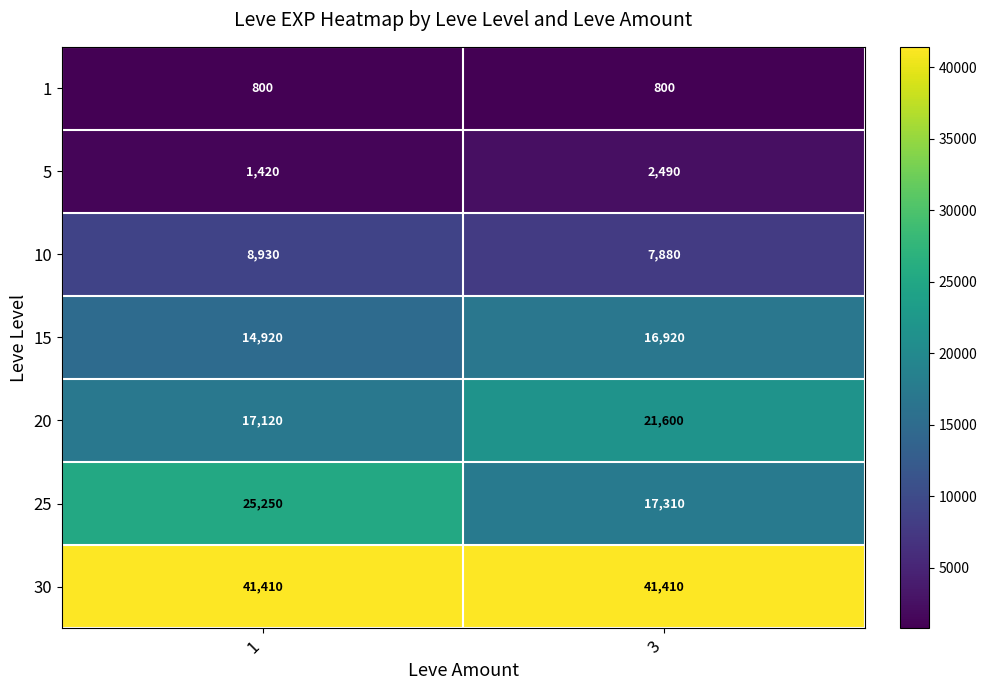

Between 1 and 3, which series saw the biggest shift?

25